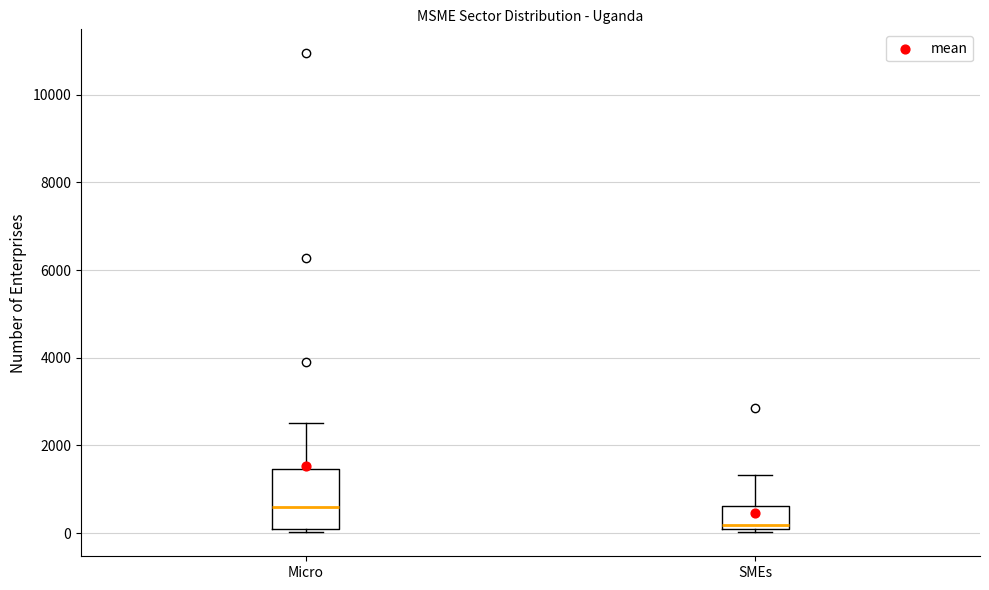

Which box has the lowest median line?

SMEs